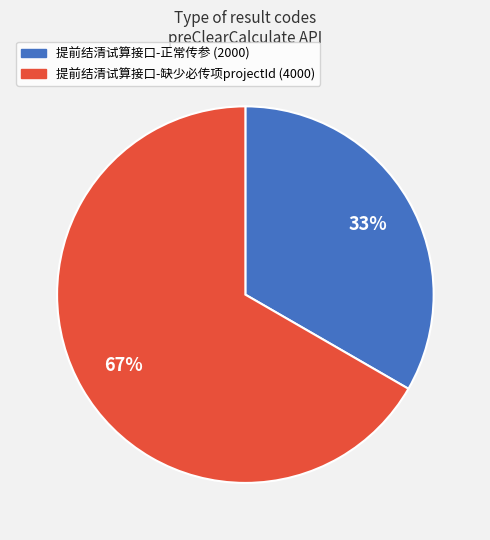

How many segments does this pie chart have?

2